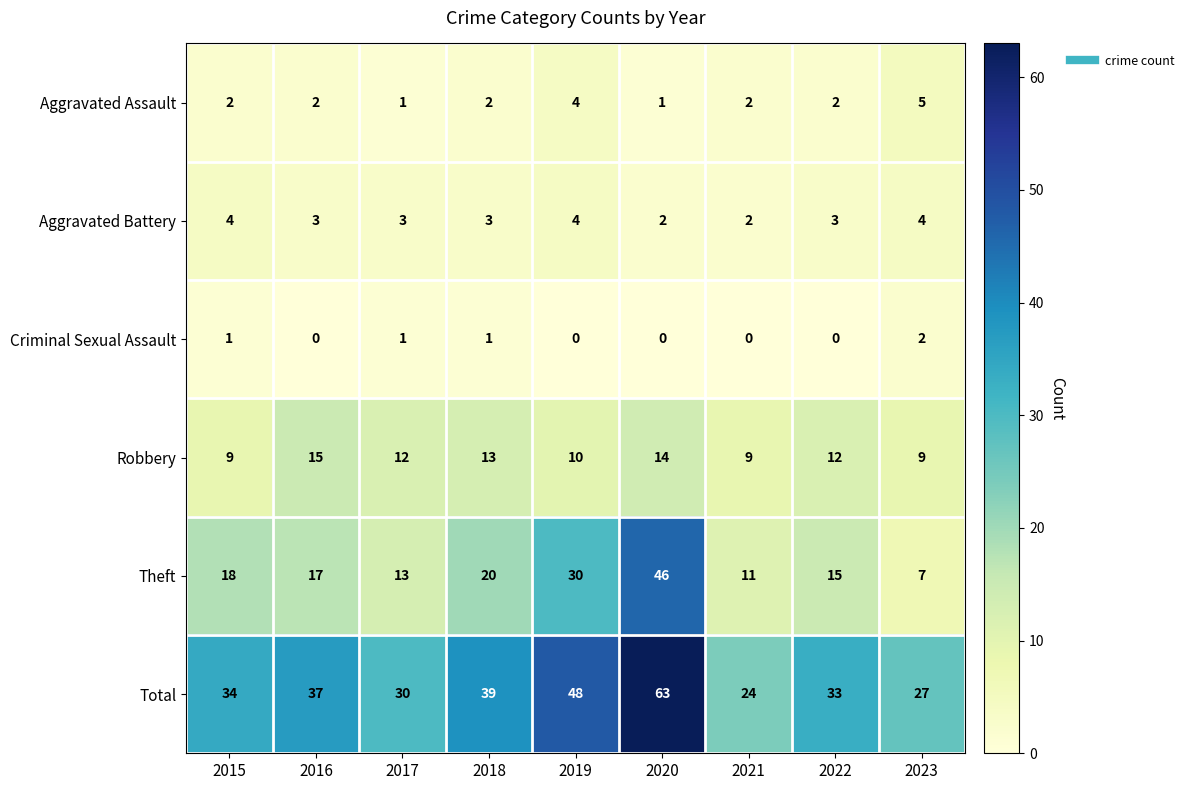

At which category does the chart reach its peak across all series?

2020